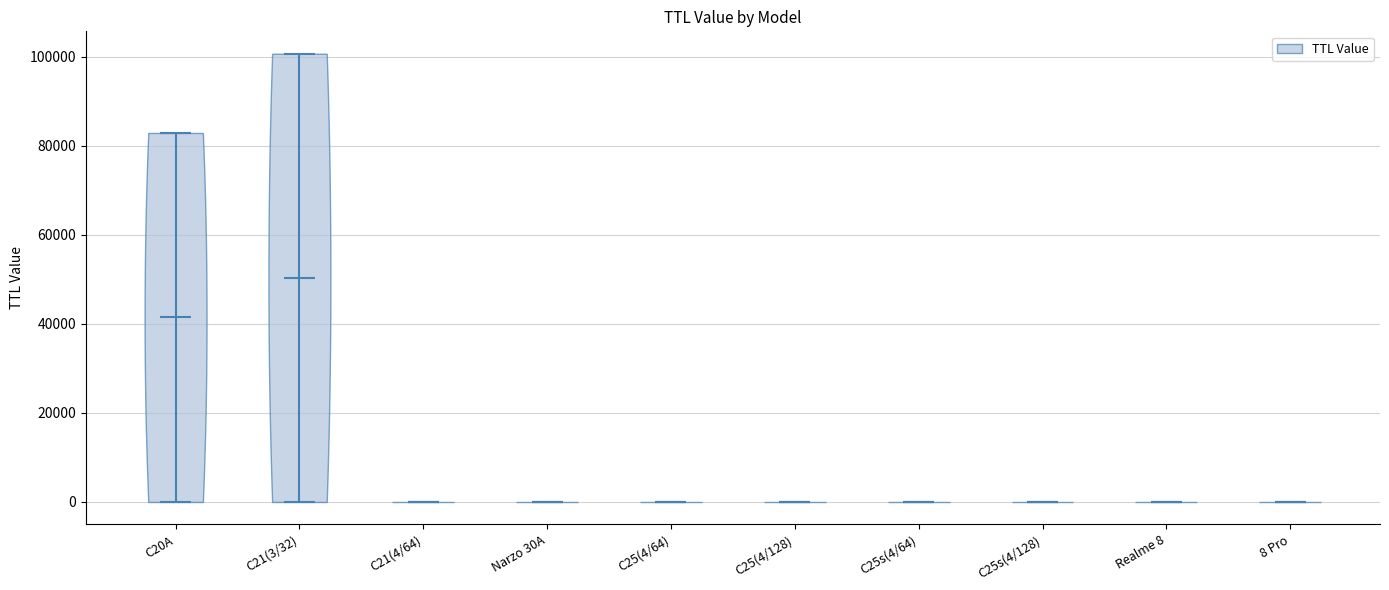

Reading left to right, read every violin against the y-axis: where its median line is, and the lowest and highest points it reaches. The values are not printed on the chart, so give them approximately, as read against the axis.

C20A: median line 42000, lowest point 0, highest point 82000
C21(3/32): median line 50000, lowest point 0, highest point 100000
C21(4/64): median line 0, lowest point 0, highest point 0
Narzo 30A: median line 0, lowest point 0, highest point 0
C25(4/64): median line 0, lowest point 0, highest point 0
C25(4/128): median line 0, lowest point 0, highest point 0
C25s(4/64): median line 0, lowest point 0, highest point 0
C25s(4/128): median line 0, lowest point 0, highest point 0
Realme 8: median line 0, lowest point 0, highest point 0
8 Pro: median line 0, lowest point 0, highest point 0